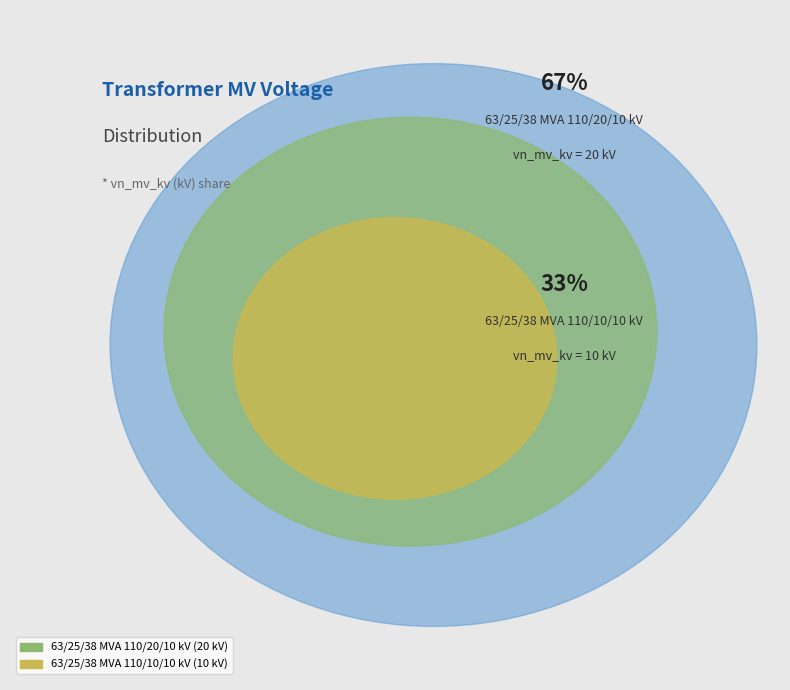

Which category has the smallest portion of the pie?

63/25/38 MVA 110/10/10 kV